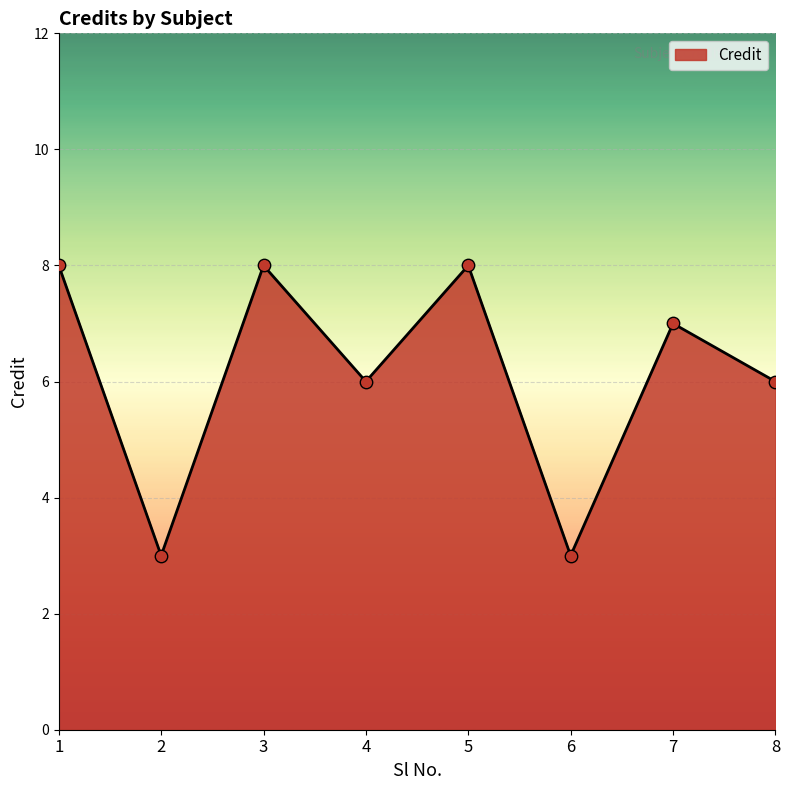

What is the change in value from 2 to 7?

+4